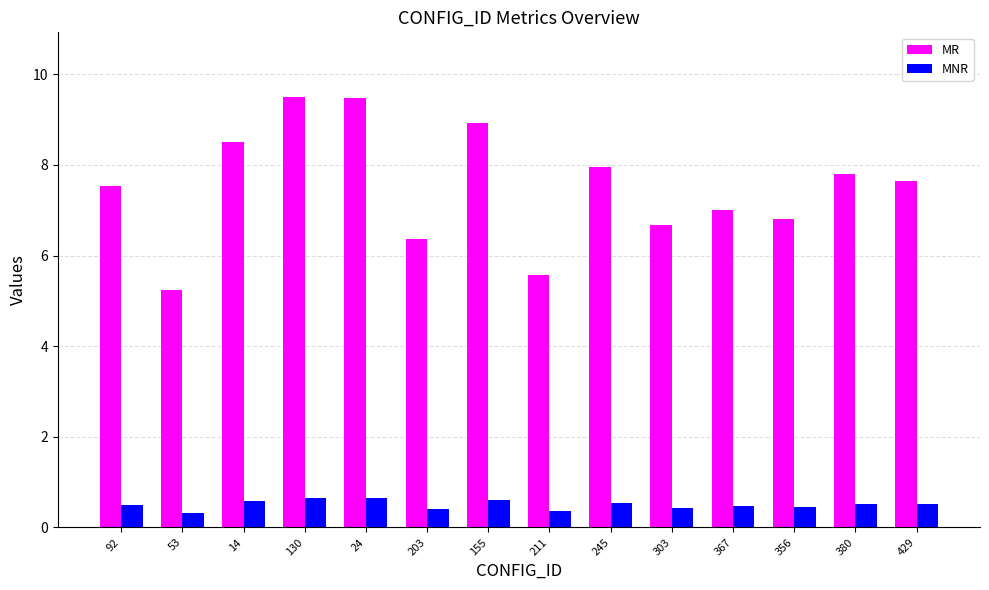

What is the sum of all MNR values?

7.0